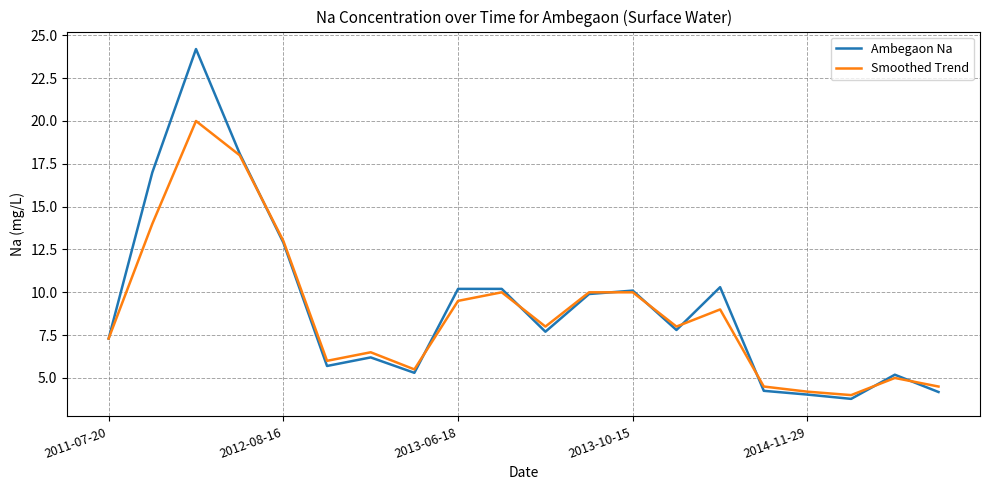

List the series in order of their peak value, lowest first.

Smoothed Trend, Ambegaon Na